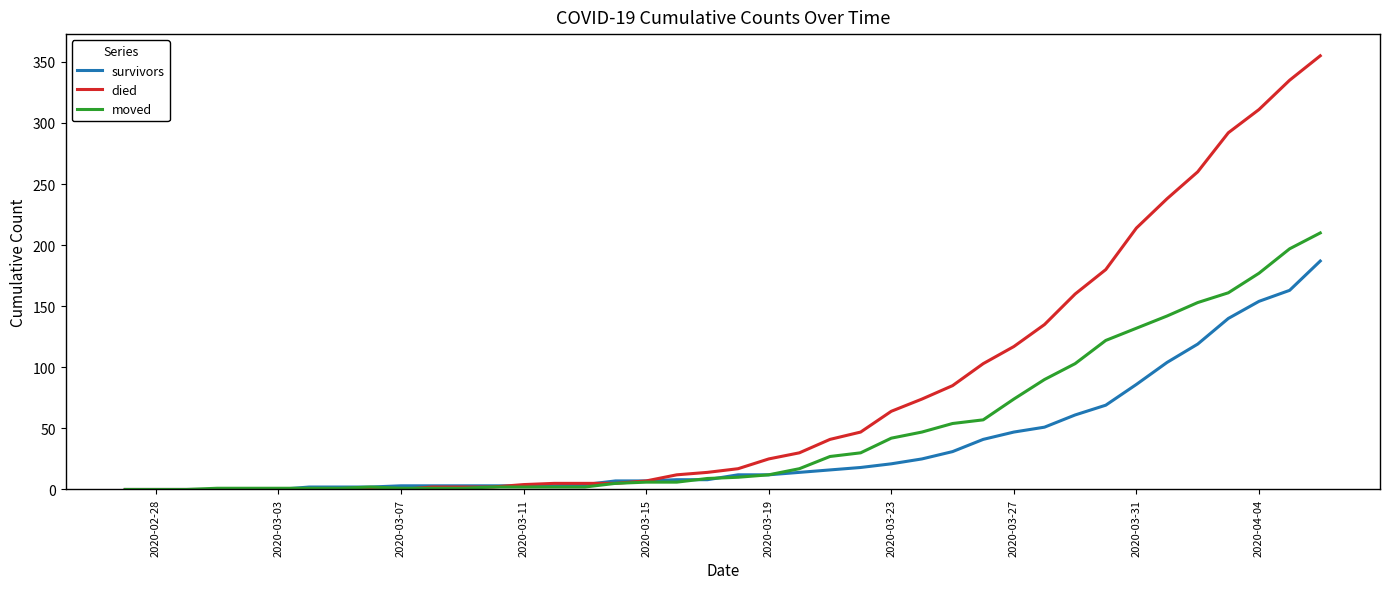

Which series has the largest total across all categories?

died